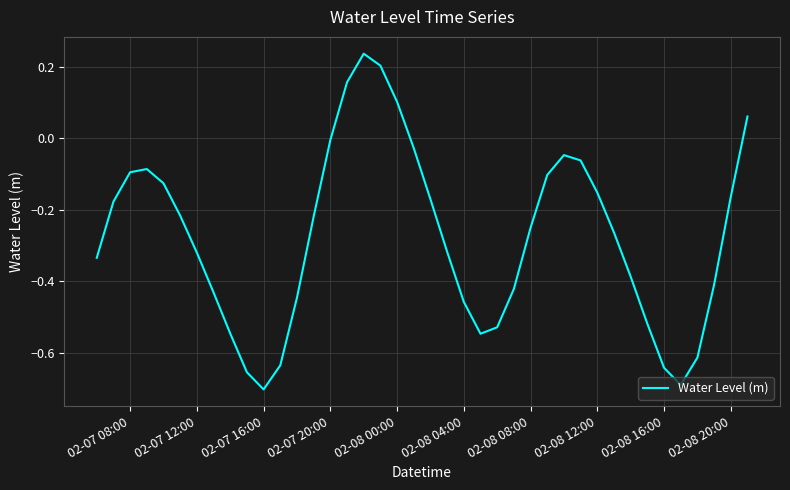

How many values are above zero?

5